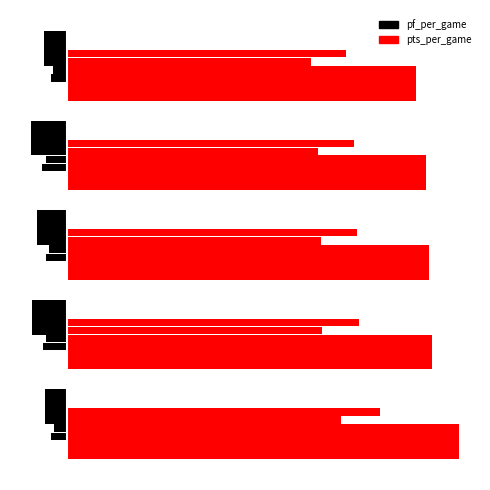

What is the average value of the pts_per_game series?

35.1